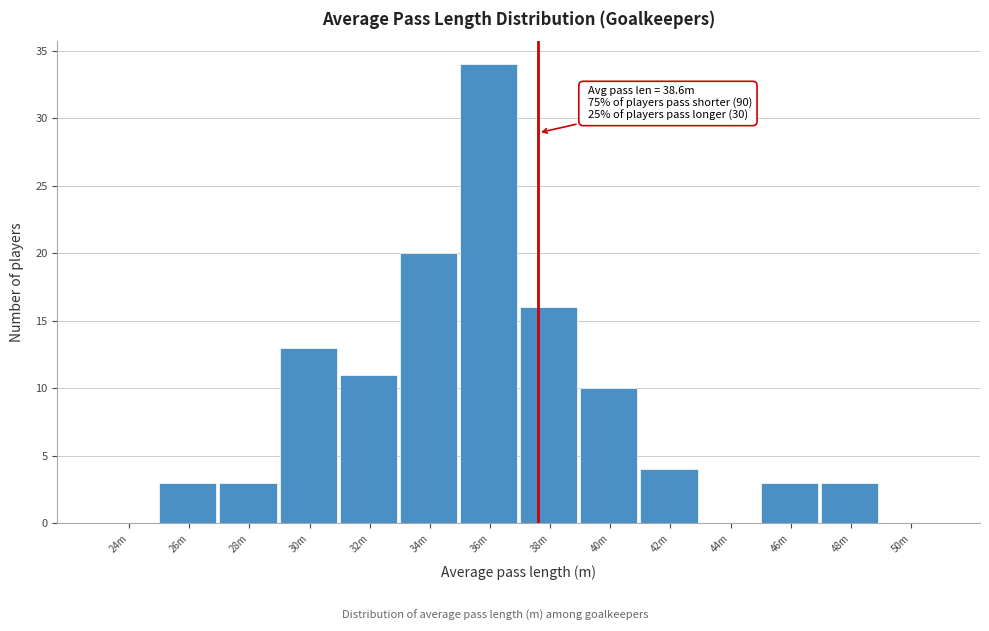

Reading left to right, transcribe all the data shown in this chart.

24m=0	26m=3	28m=3	30m=13	32m=11	34m=20	36m=34	38m=16	40m=10	42m=4	44m=0	46m=3	48m=3	50m=0